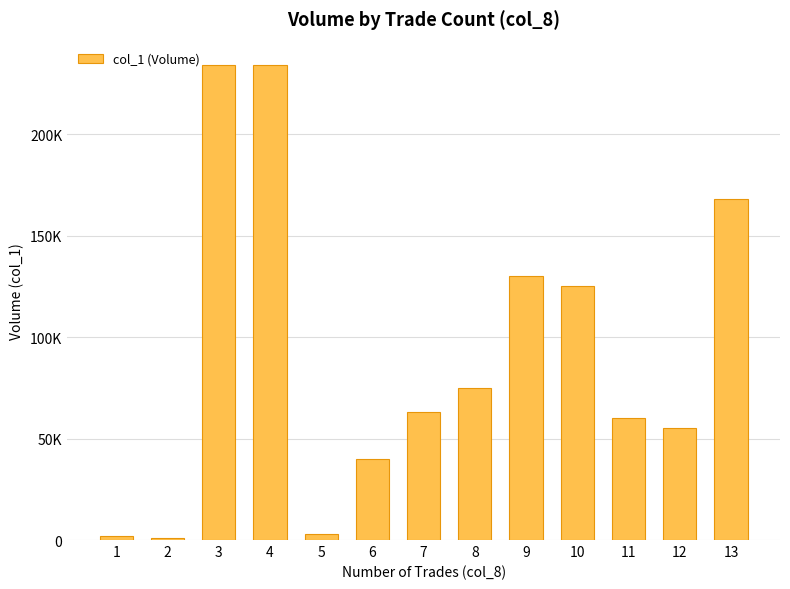

How many data points are above 63000?

6